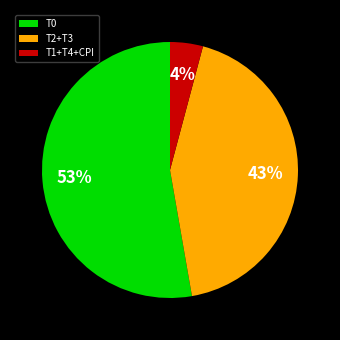

To the nearest percent, what is the difference between the largest and smallest slice percentages?

49%